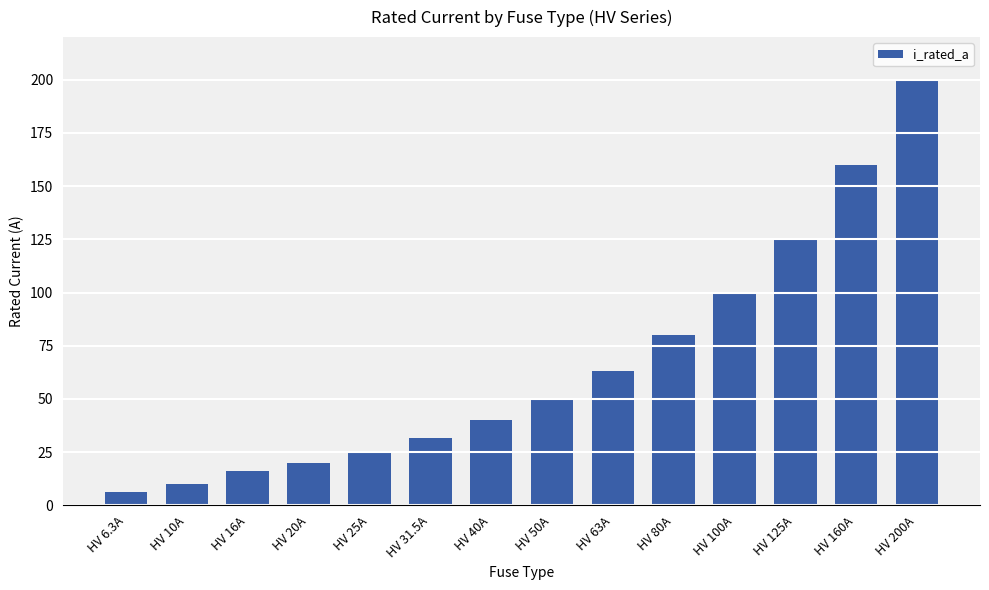

At which label is the value closest to 103?

HV 100A